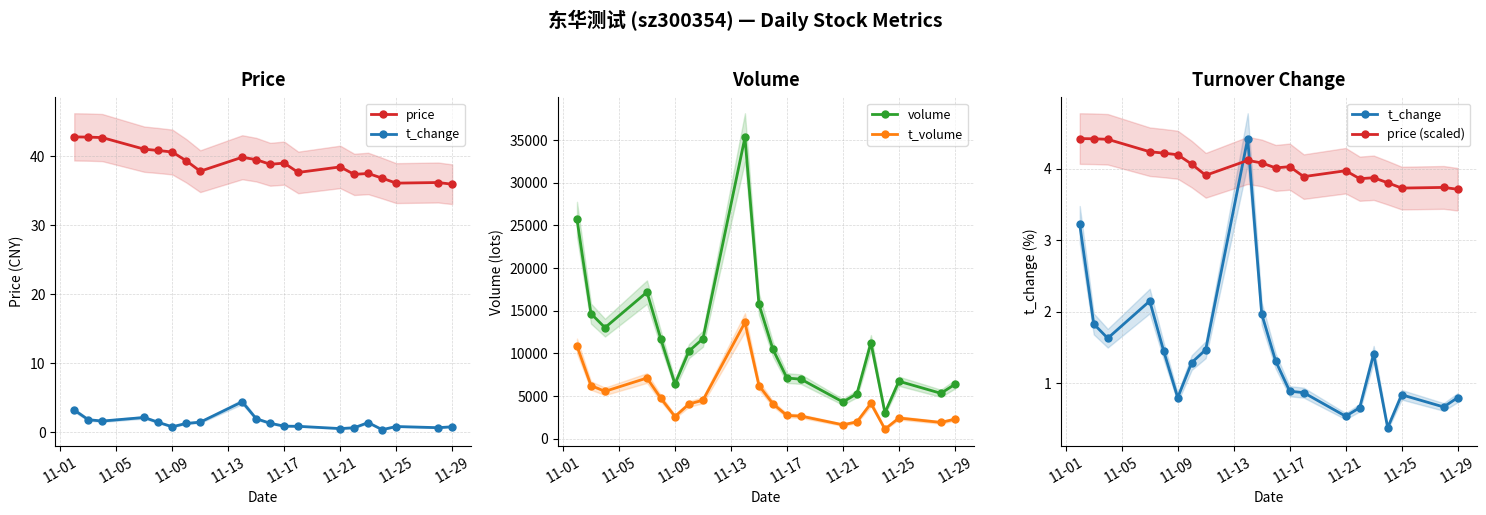

How many interior local peaks does the price series have?

5